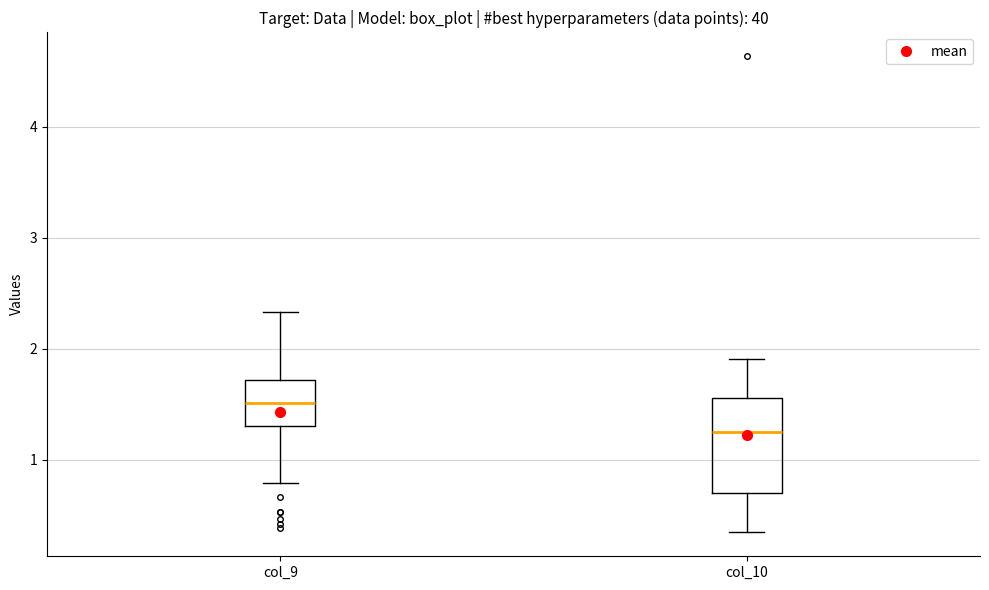

Reading left to right, transcribe this box plot: for each box, give where its median line is, the range the box spans, and where its two whiskers end, as read against the y-axis. The values are not printed on the chart, so give them approximately, as read against the axis.

col_9: median 1.5, box 1.3 to 1.7, whiskers 0.8 to 2.3
col_10: median 1.2, box 0.7 to 1.6, whiskers 0.3 to 1.9